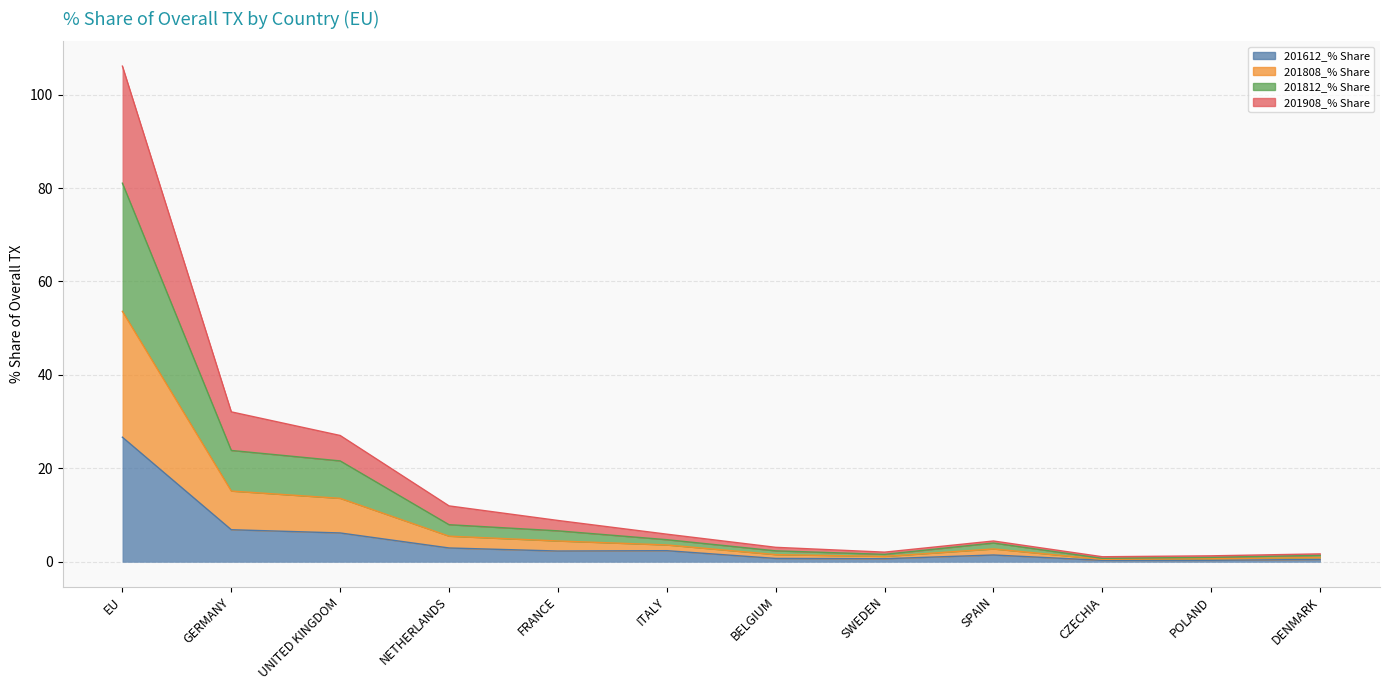

What is the label of the 1st point from the right?

DENMARK